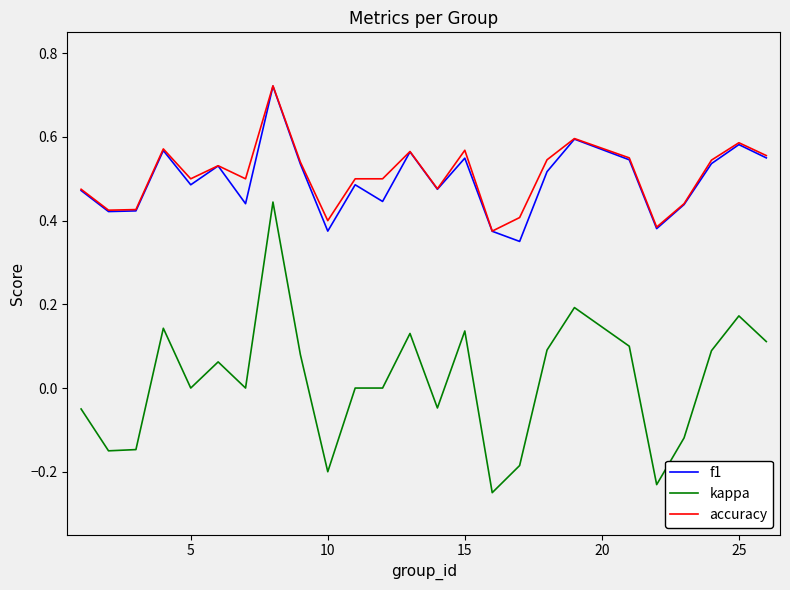

Which series has the largest range (max minus min)?

kappa